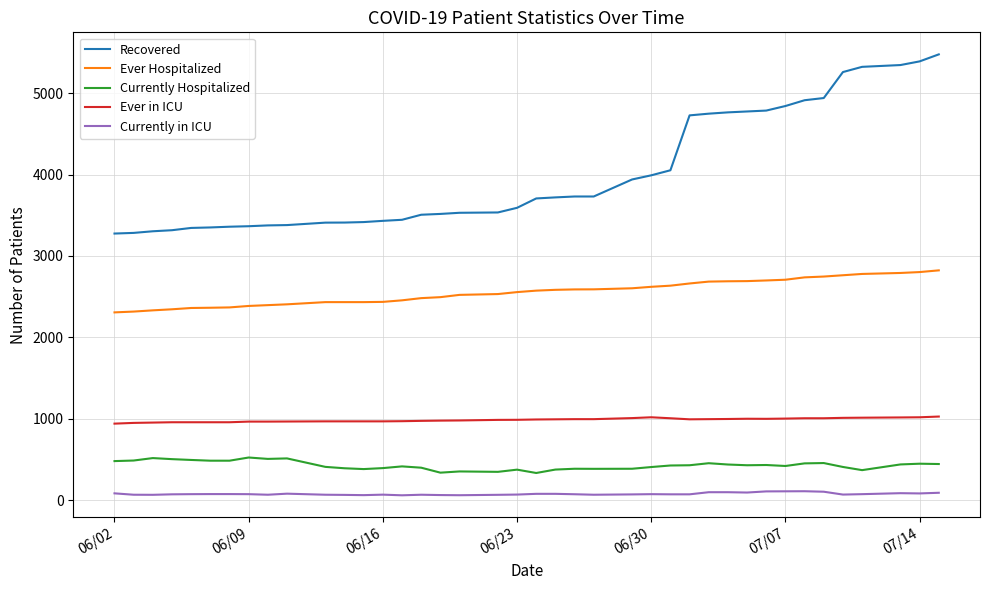

True or false: Ever Hospitalized and Ever in ICU intersect in this chart.

False